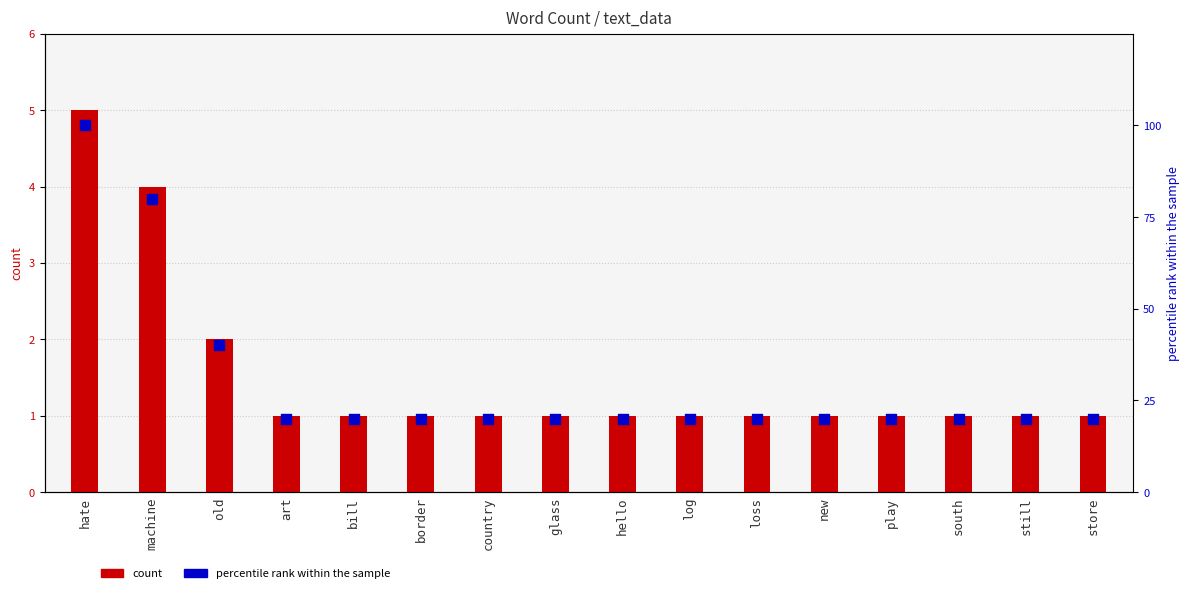

What are all the series names shown in the legend?

count, percentile rank within the sample